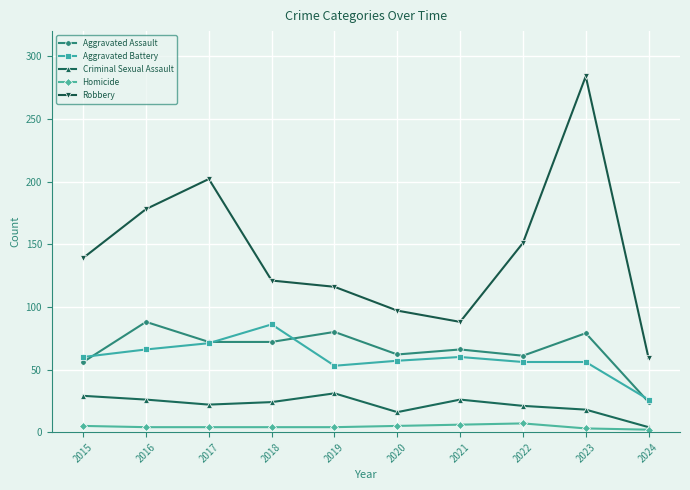

The value of Homicide at 2019 is 4. True or false?

True